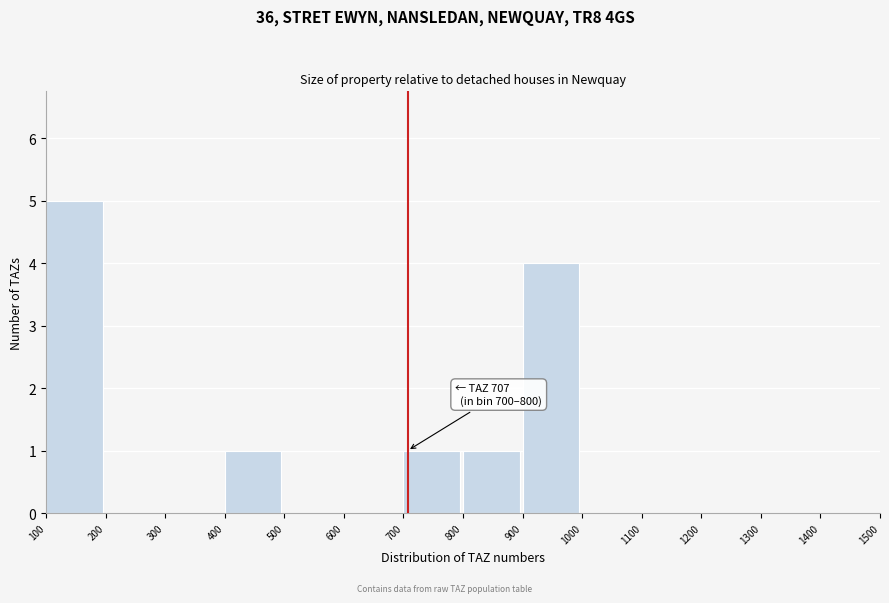

Over which range of the x-axis is the bar tallest?

100 to 200